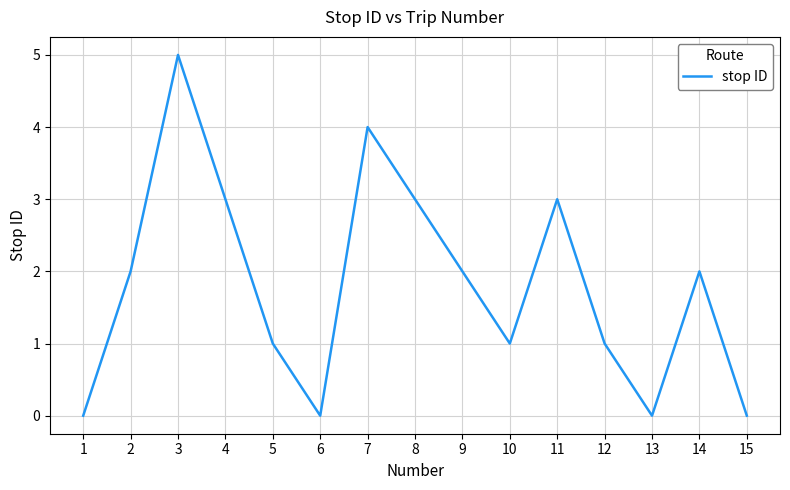

The value at 8 is 2. True or false?

False